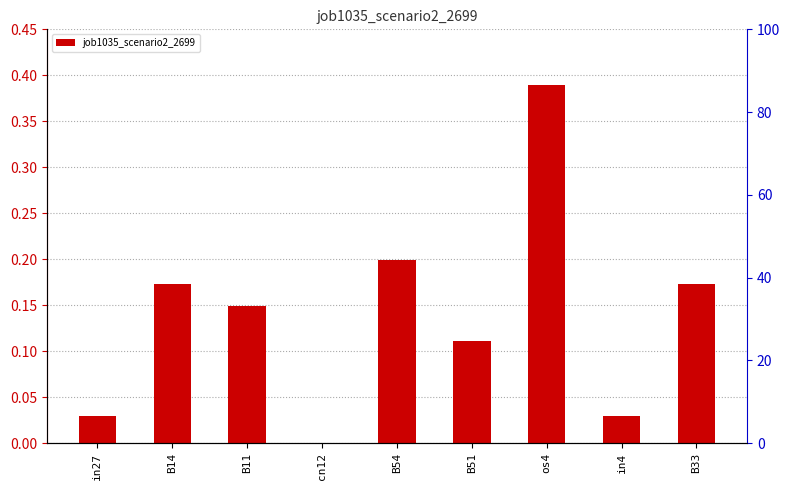

Is it true that the value at B11 is 0.2?

False